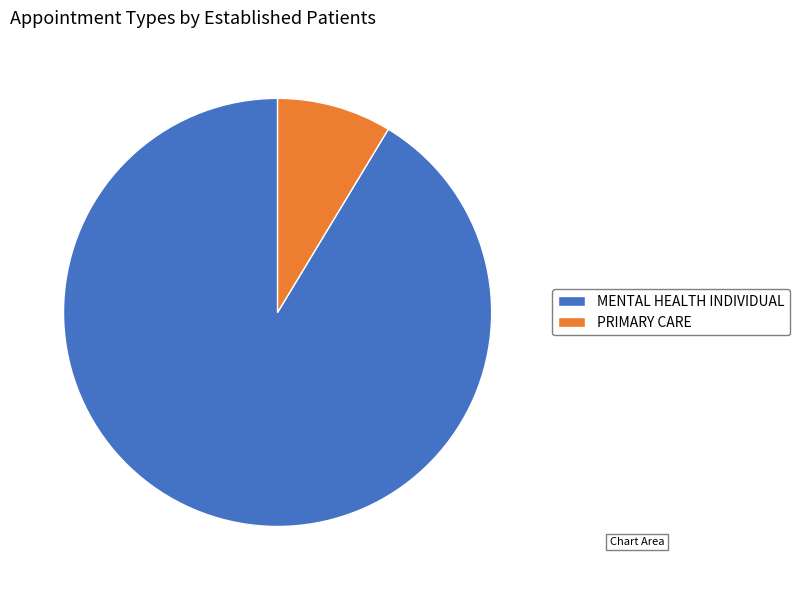

Rank the categories by value from lowest to highest.

PRIMARY CARE, MENTAL HEALTH INDIVIDUAL